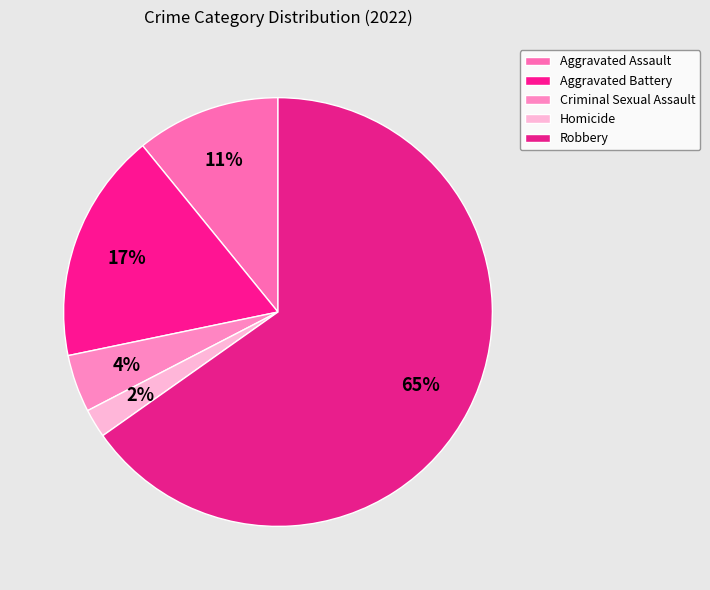

Which slice represents more than half of the pie?

Robbery